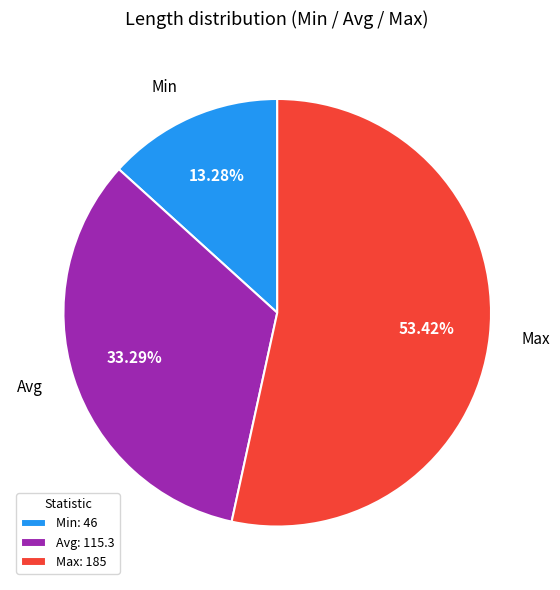

Which has a higher value, Max or Min?

Max